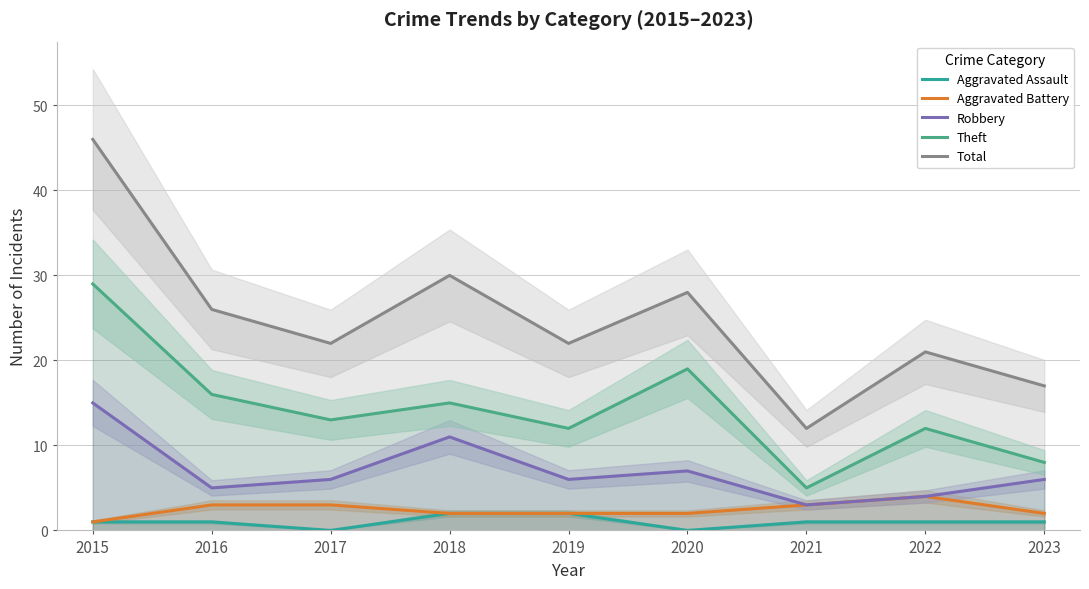

What value does the Aggravated Assault series have at 2019?

2